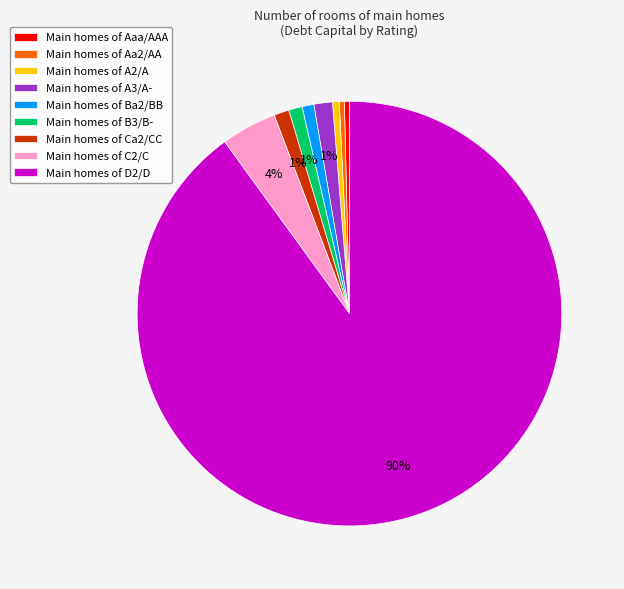

What is the largest slice in the pie chart?

Main homes of D2/D